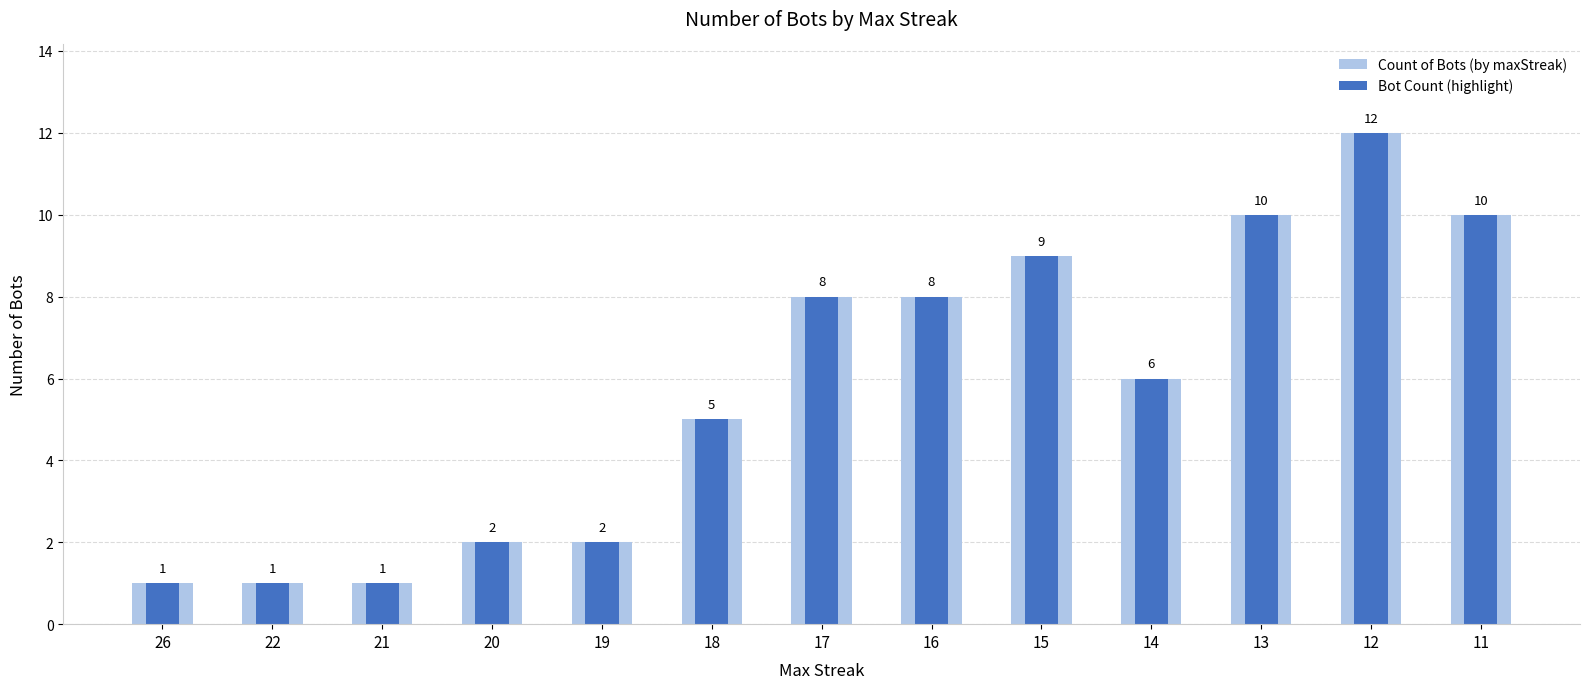

Count the number of categories in the chart.

13